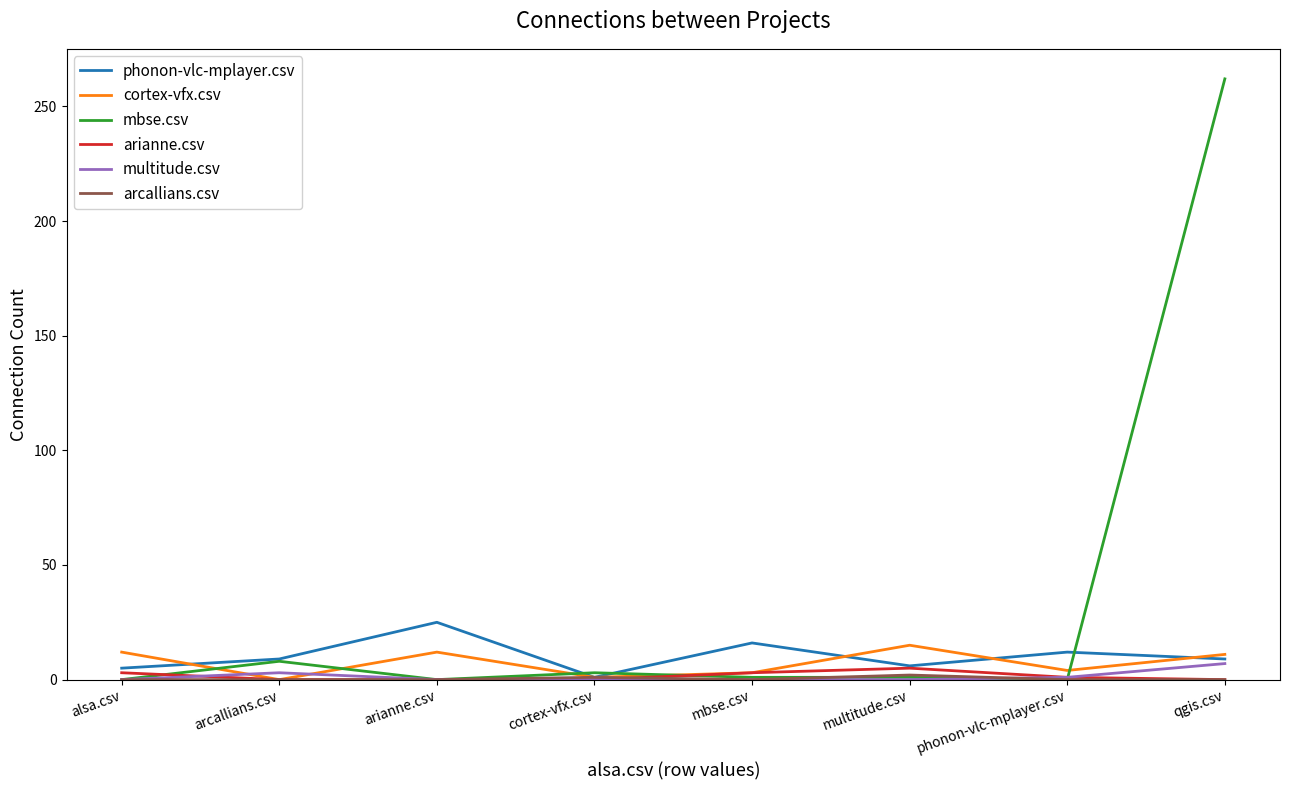

What is the sum of all mbse.csv values?

275